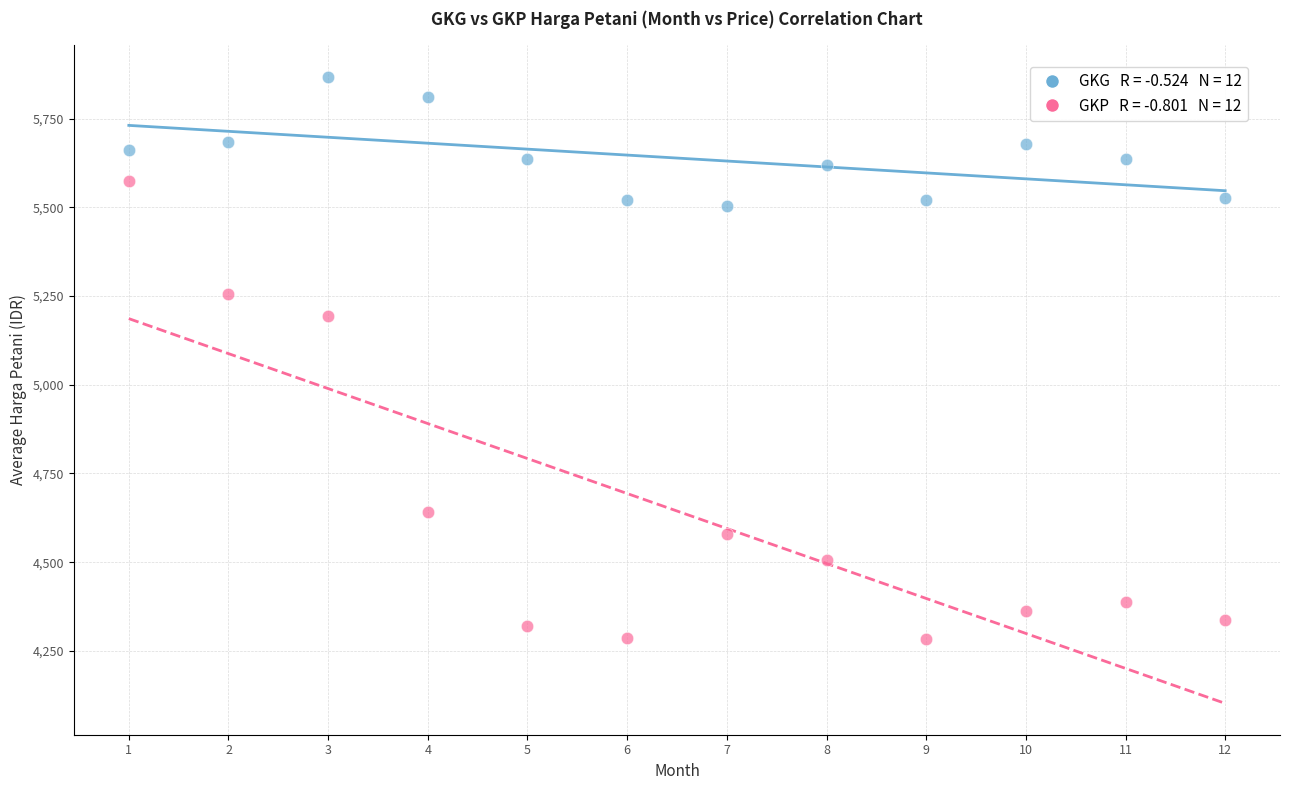

Across all series, what Y value is closest to 5075?

5194.8